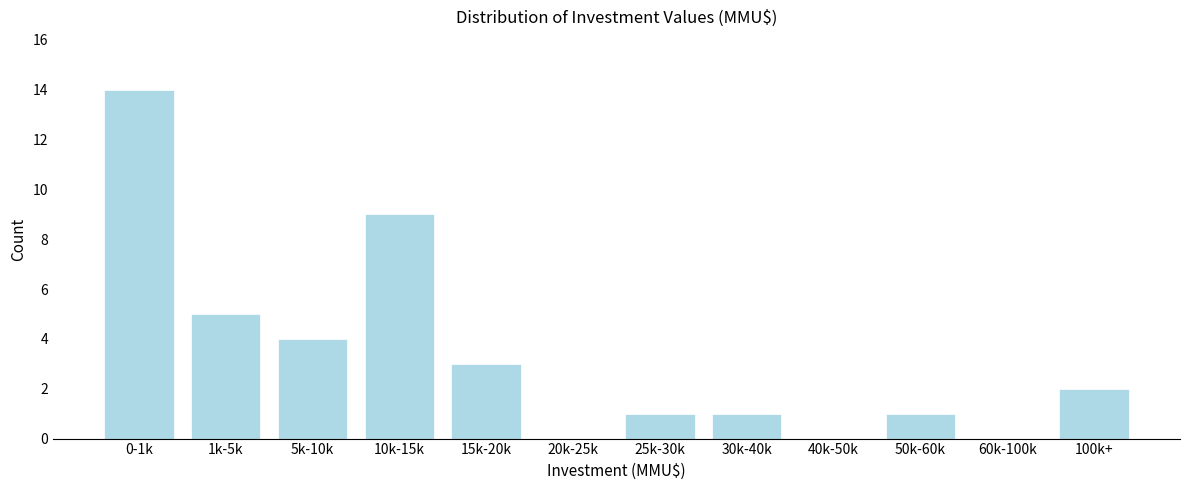

Reading left to right, extract all data points from this chart.

0-1k=14	1k-5k=5	5k-10k=4	10k-15k=9	15k-20k=3	20k-25k=0	25k-30k=1	30k-40k=1	40k-50k=0	50k-60k=1	60k-100k=0	100k+=2